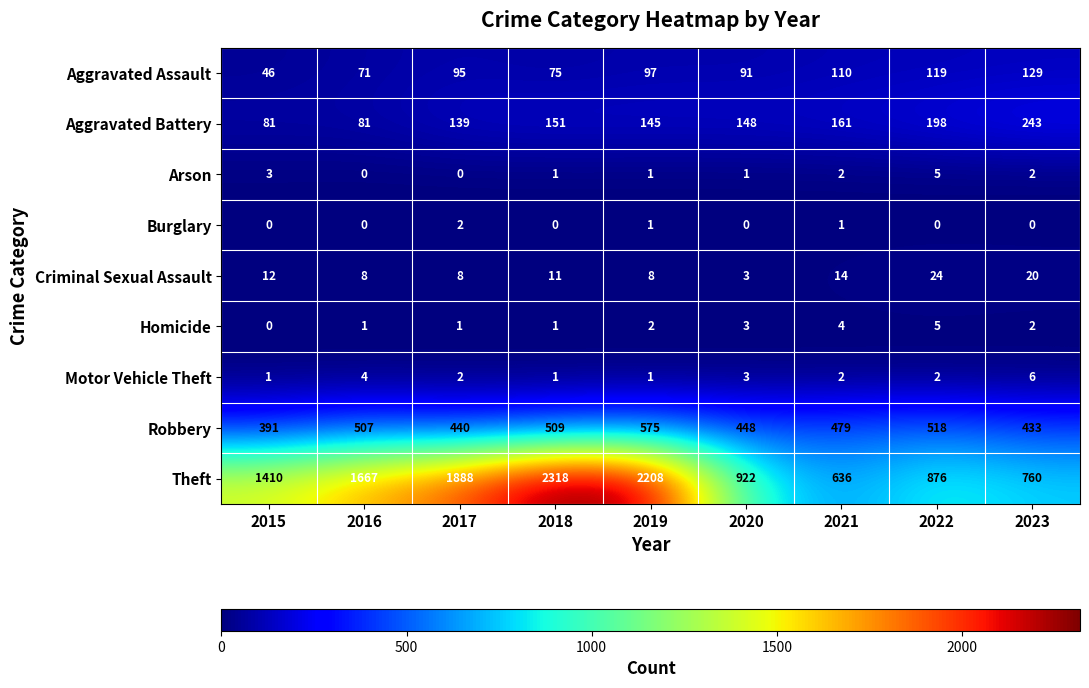

Which series has the largest total across all categories?

Theft